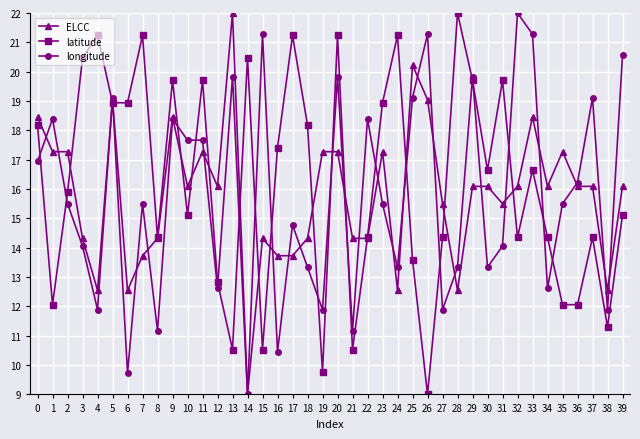

Does the chart display data point markers on the line(s)?

Yes